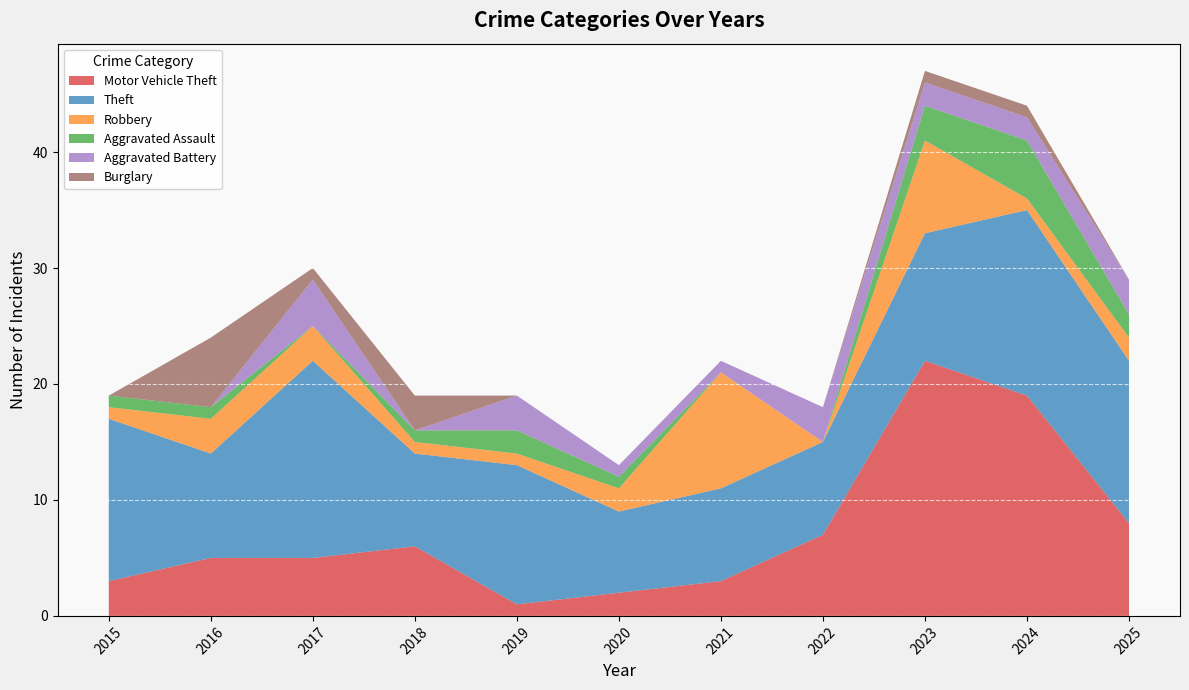

Reading right to left, list all the values displayed in this chart.

Motor Vehicle Theft: 8	19	22	7	3	2	1	6	5	5	3
Theft: 14	16	11	8	8	7	12	8	17	9	14
Robbery: 2	1	8	0	10	2	1	1	3	3	1
Aggravated Assault: 2	5	3	0	0	1	2	1	0	1	1
Aggravated Battery: 3	2	2	3	1	1	3	0	4	0	0
Burglary: 0	1	1	0	0	0	0	3	1	6	0